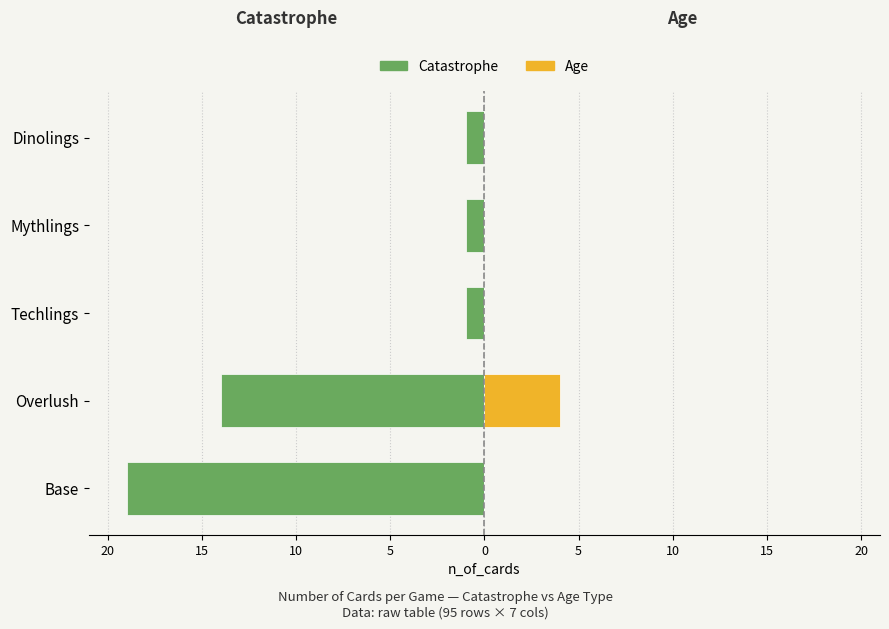

Between Techlings and Mythlings, which series saw the biggest shift?

Catastrophe